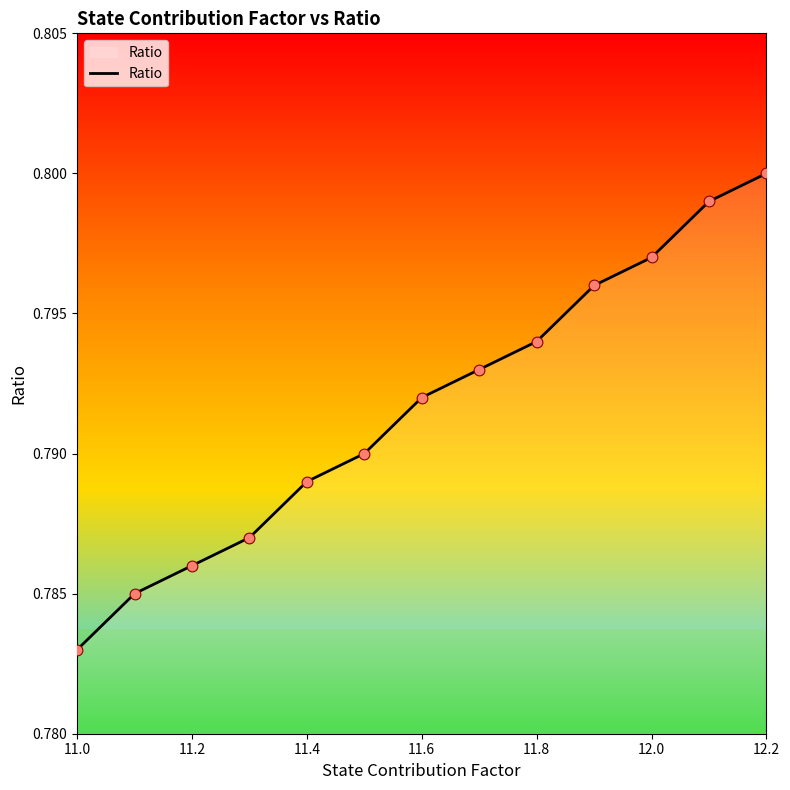

Does the chart have visible grid lines?

No